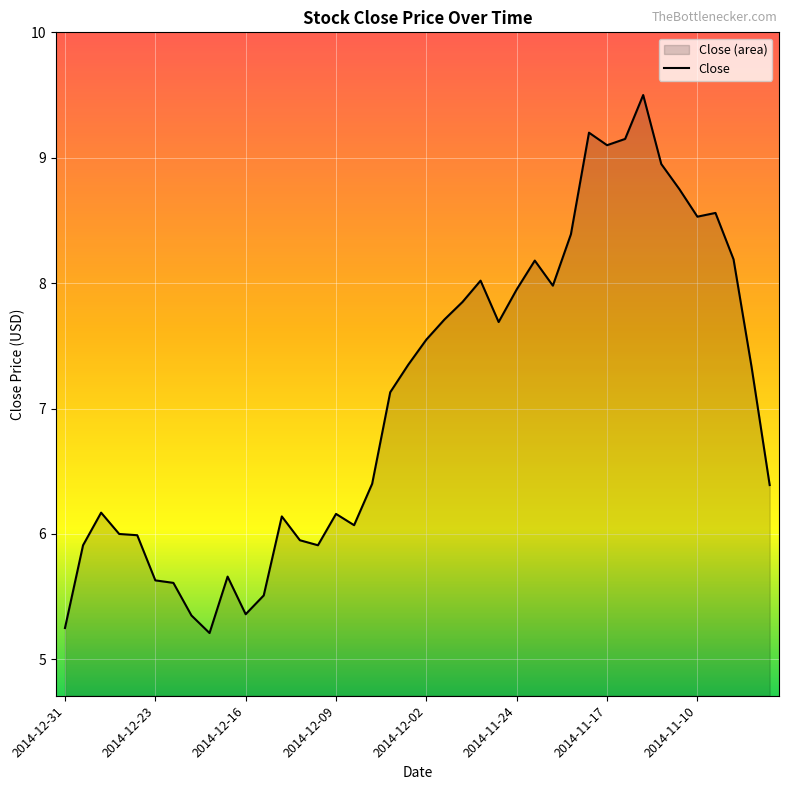

What is the sum of all values?

283.7